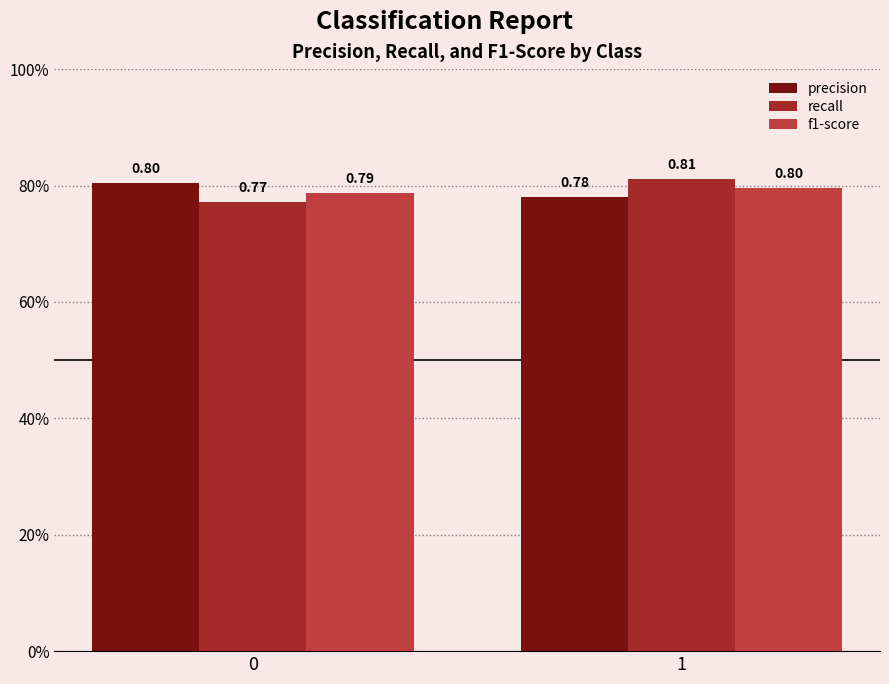

Rank the series at 0 from lowest to highest value.

recall, f1-score, precision